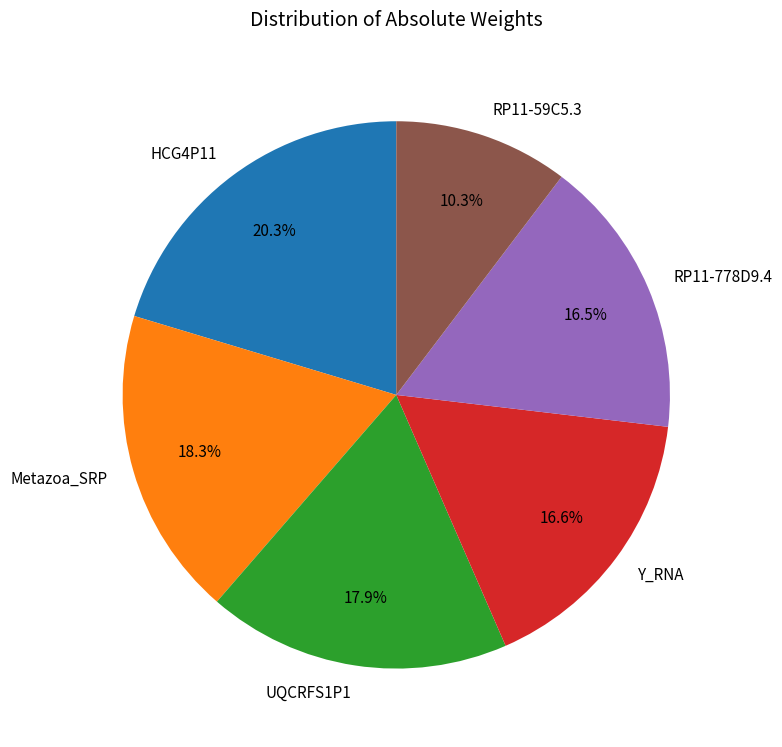

To the nearest percent, what is the average slice percentage?

17%